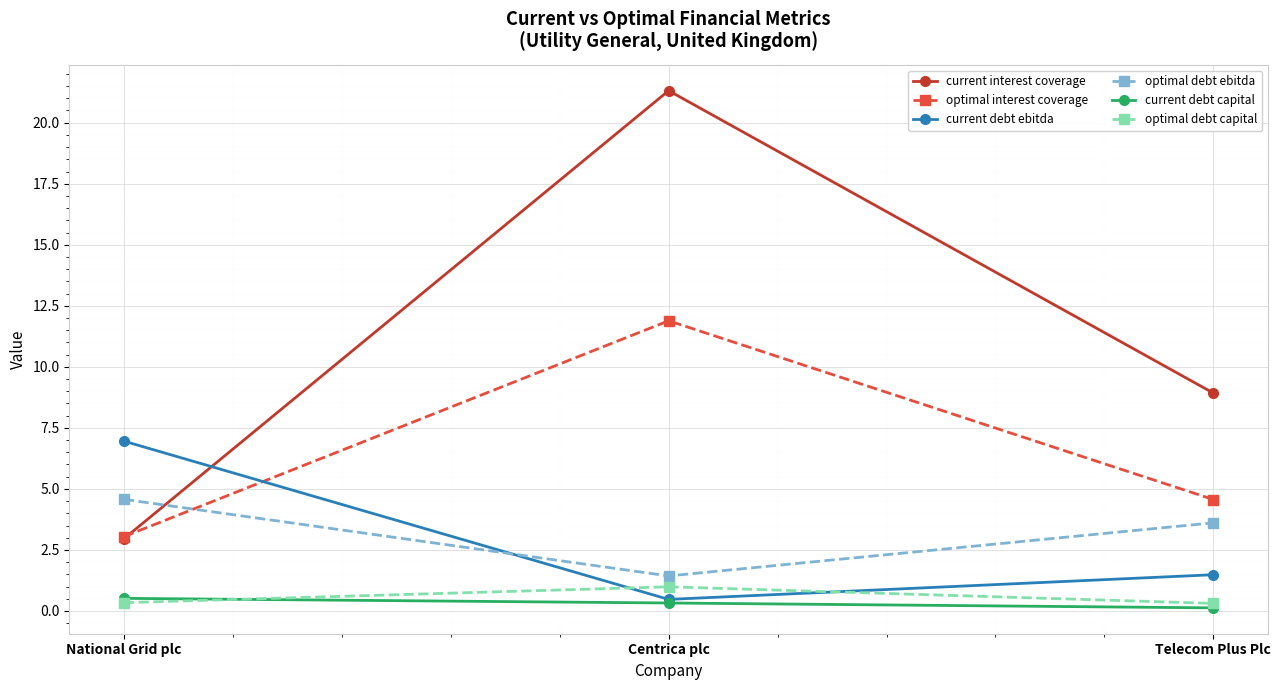

Is this an area chart (filled region under the line)?

No